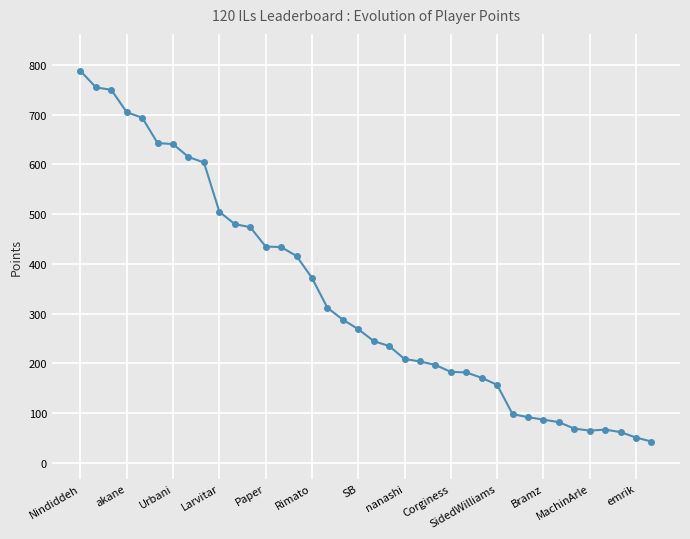

What is the value of the 21st point from the left?

235